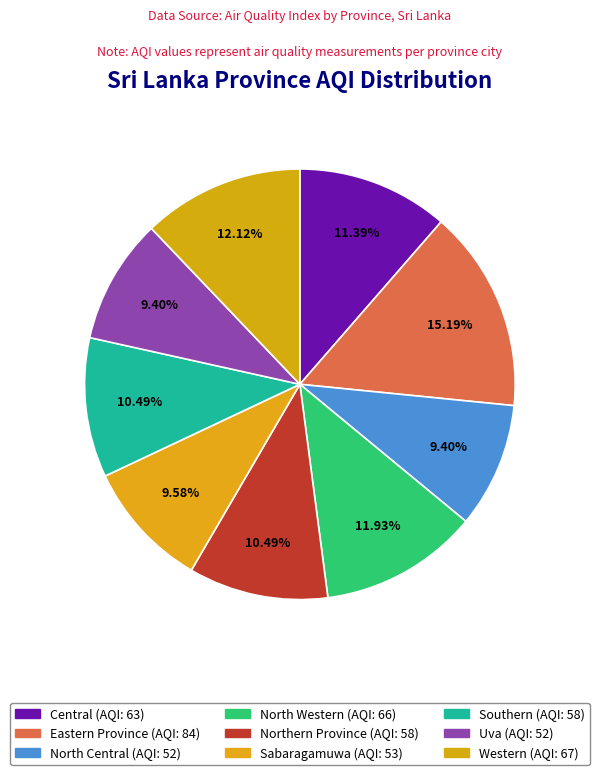

Do Western and North Central together represent more than half of the pie?

No